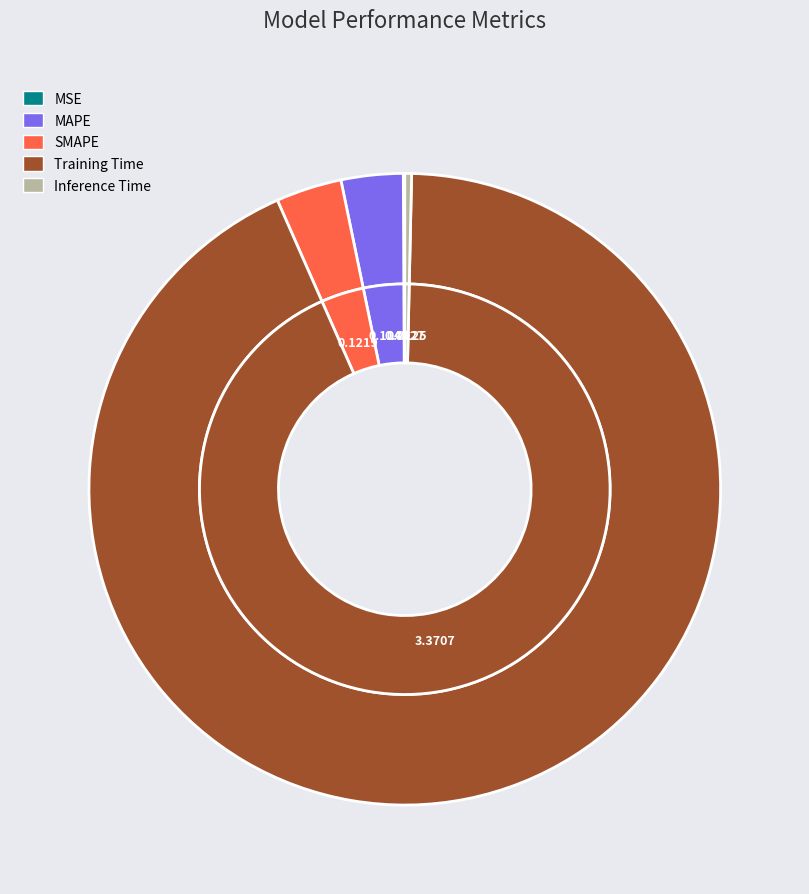

Is there any slice that represents more than half of the pie?

Yes